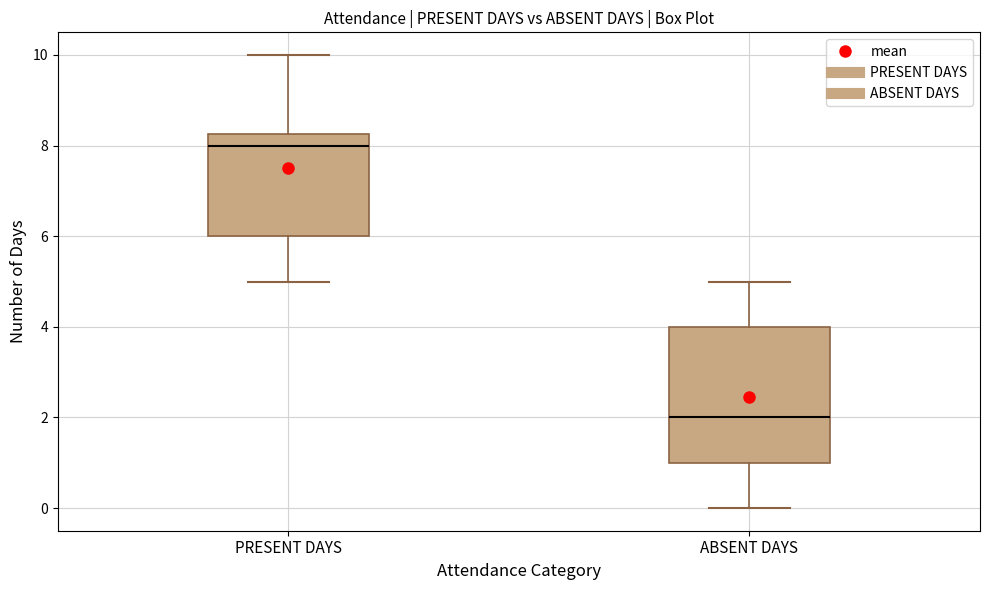

Which box has the lowest median line?

ABSENT DAYS